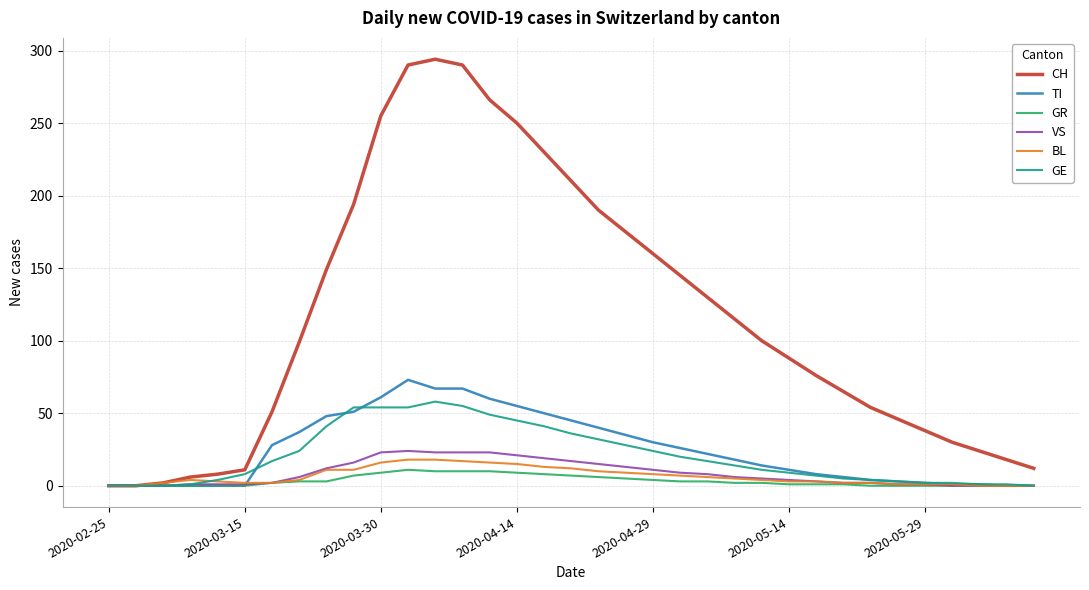

Which series has the widest spread of values?

CH